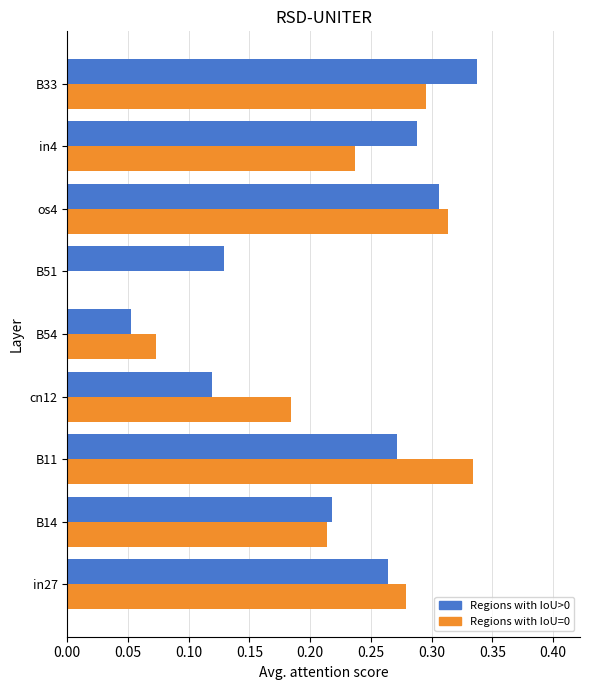

What is the total value across all series at B11?

0.6